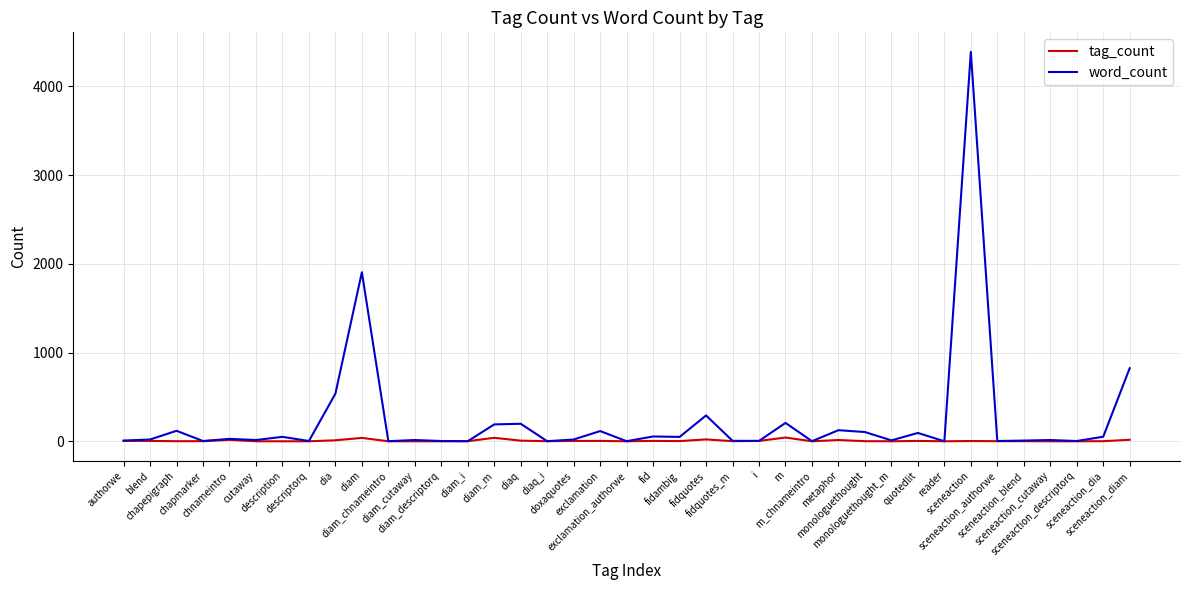

What is the label of the 24th point from the right?

diaq